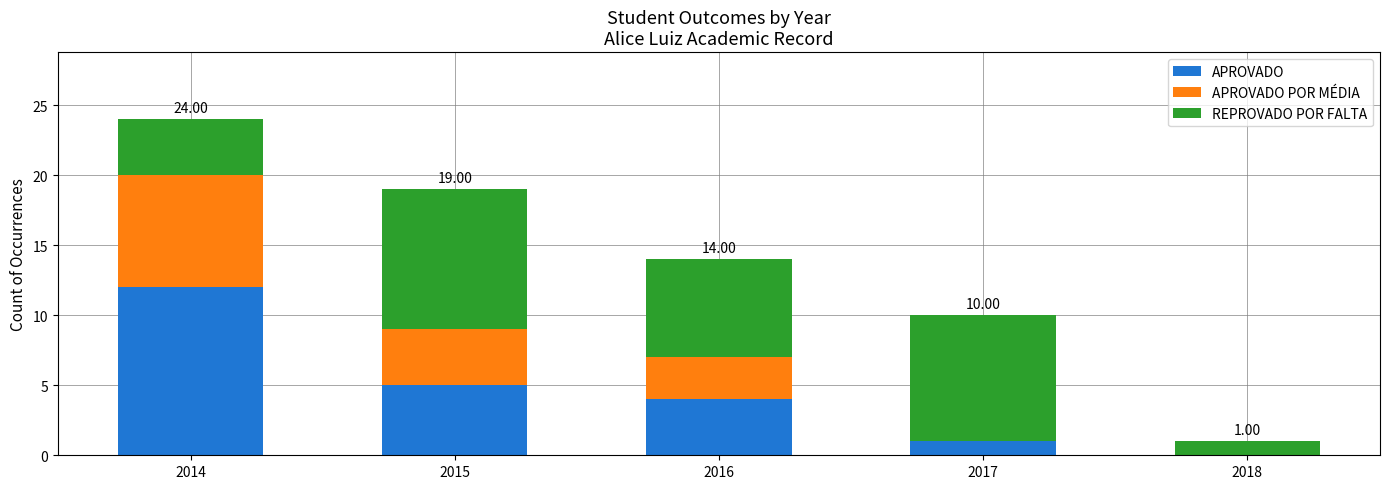

What is the total value across all series at 2017?

10